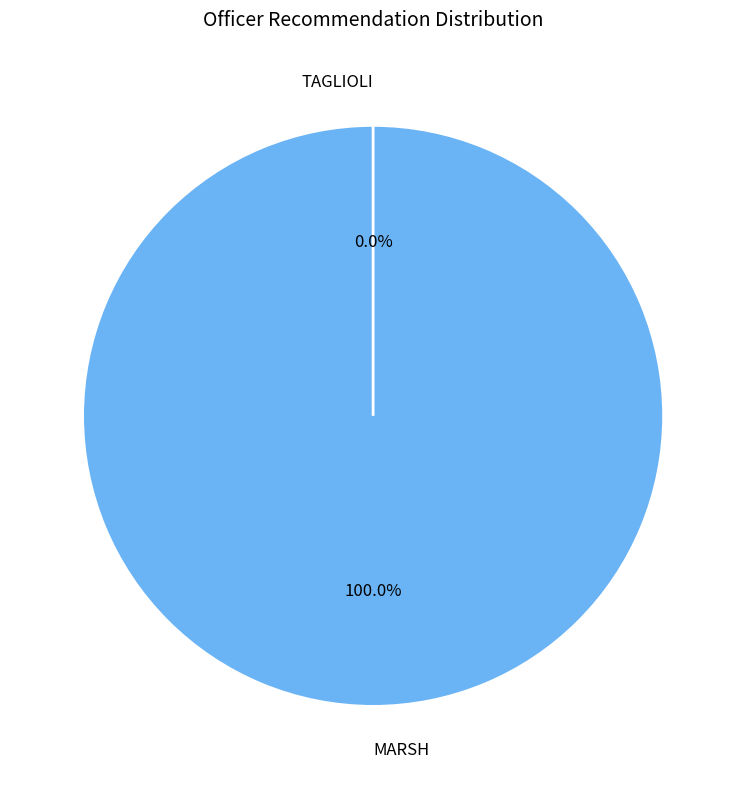

Is there any slice that represents more than half of the pie?

Yes